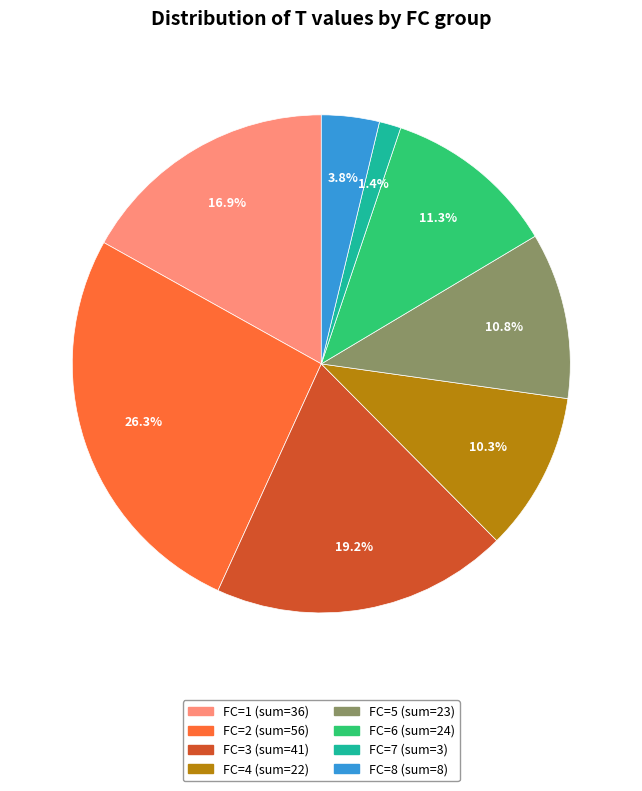

How many segments does this pie chart have?

8